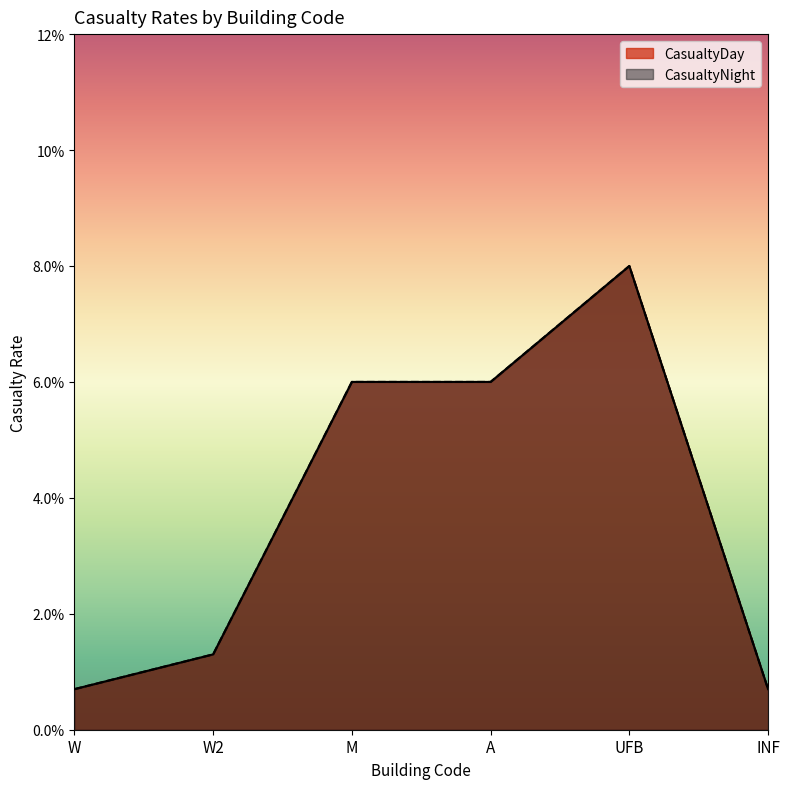

What is the sum of the CasualtyNight values at UFB and W?

0.1